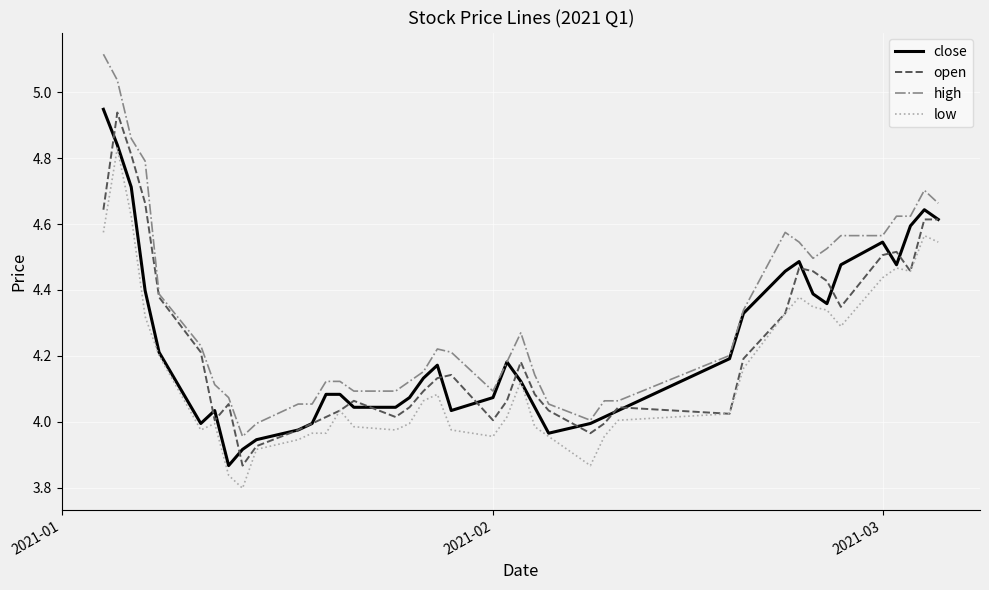

True or false: high and low intersect in this chart.

False